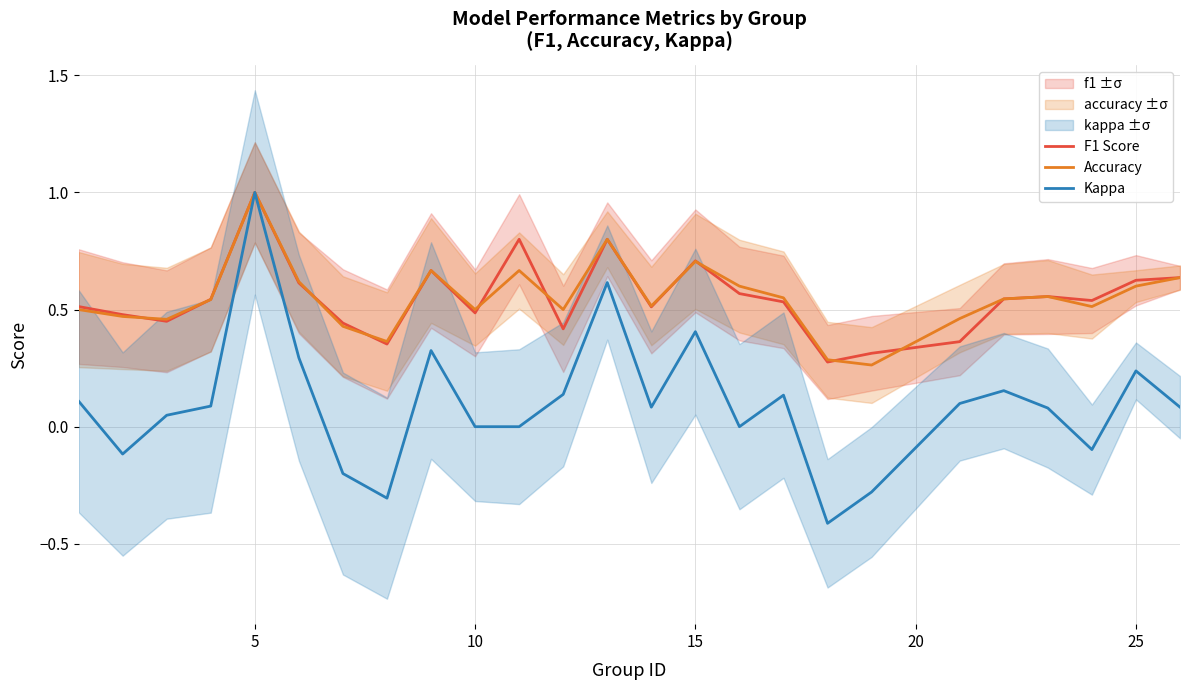

Rank the series by their maximum value, from lowest to highest.

F1 Score, Accuracy, Kappa